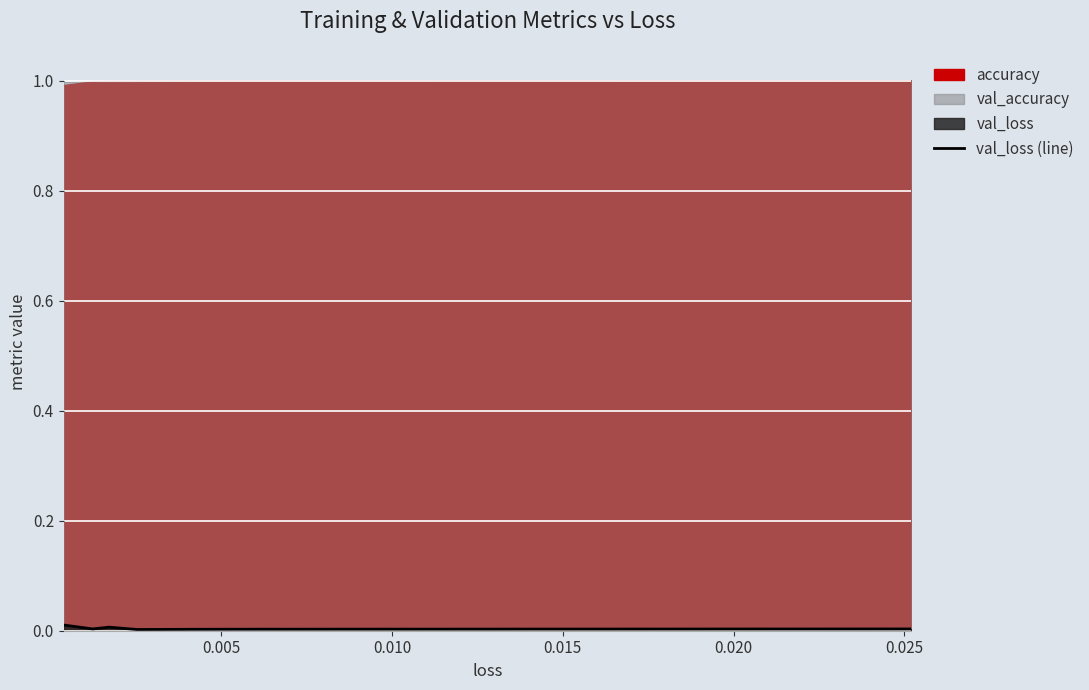

Where is the first local minimum?

0.005